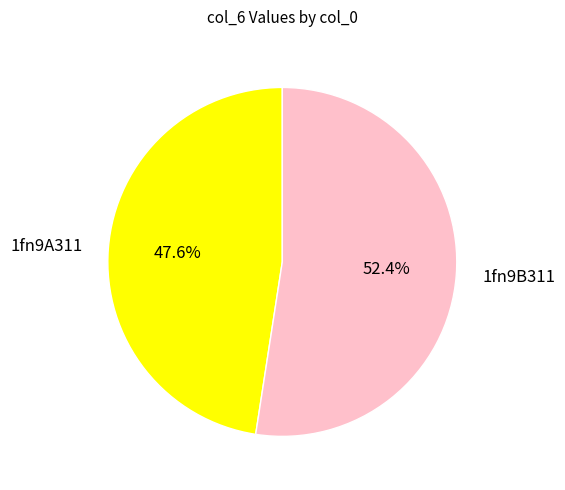

Does 1fn9A311 account for over 50% of the chart?

No